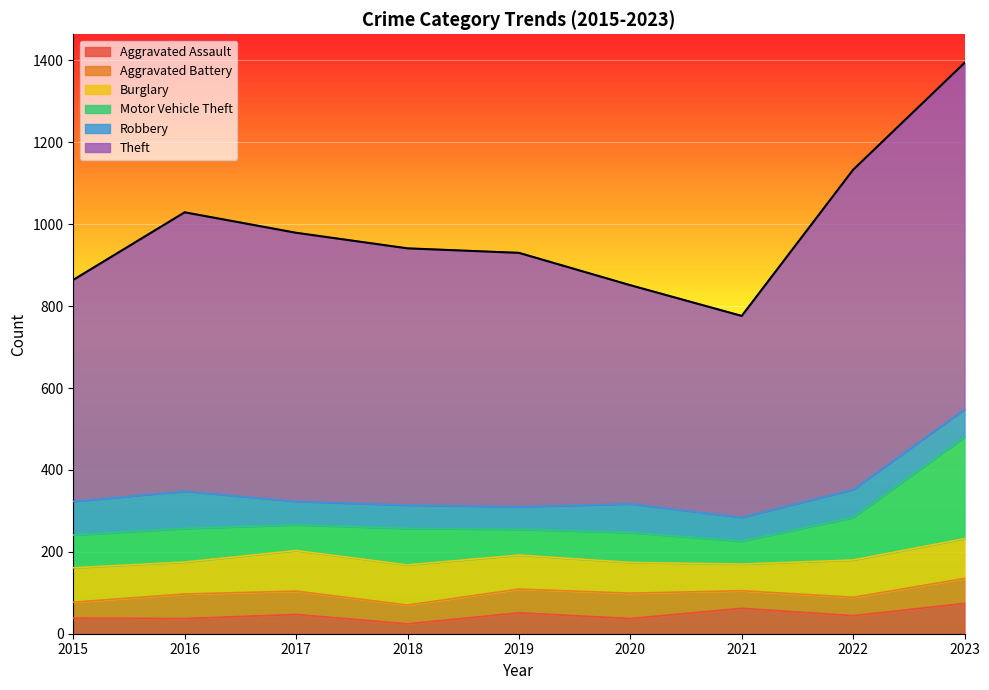

Is the value of Aggravated Battery at 2018 greater than the value of Burglary at 2015?

No